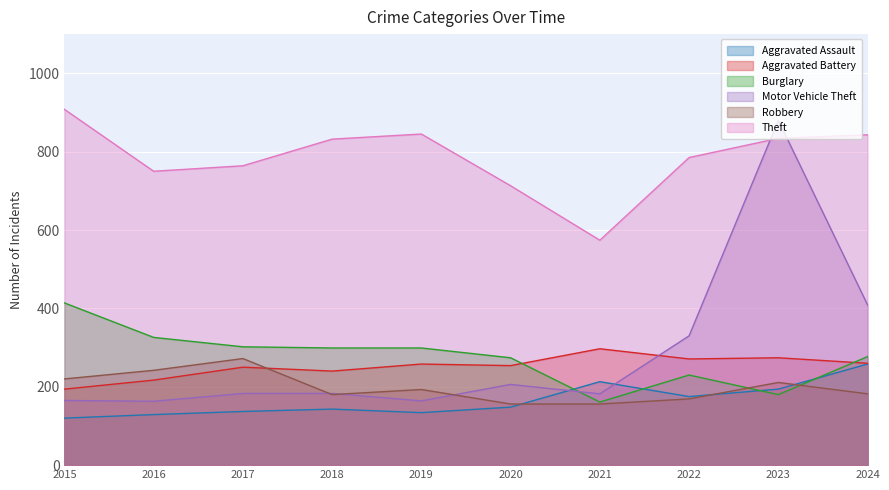

How many distinct data groups are displayed?

6